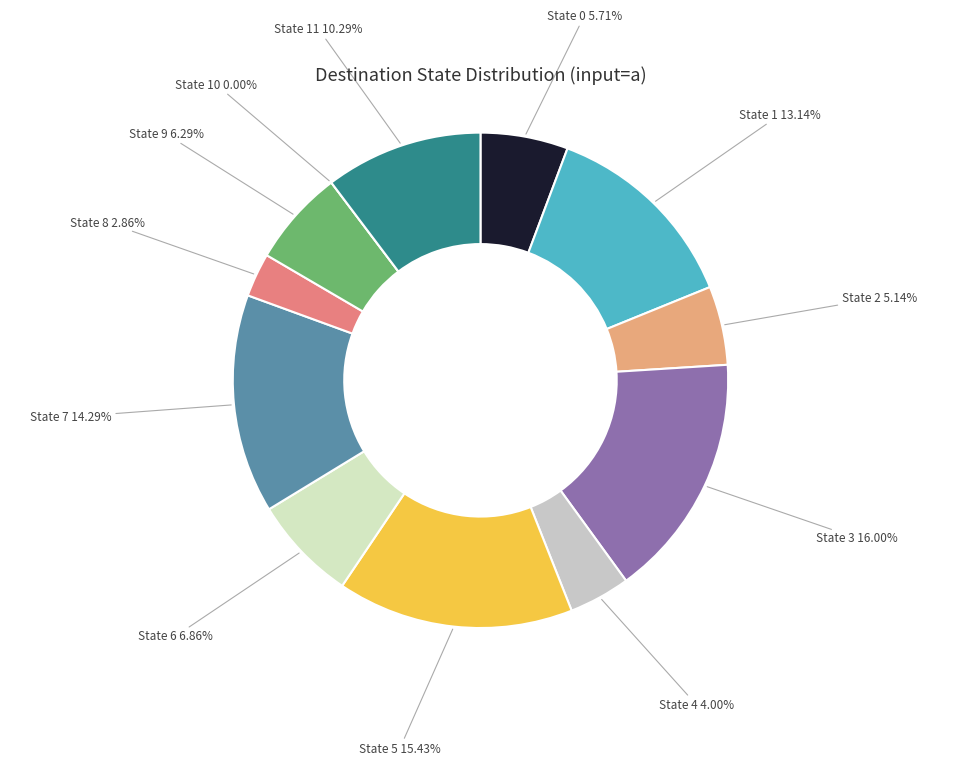

The State 10 slice represents 1% of the pie. True or false?

False